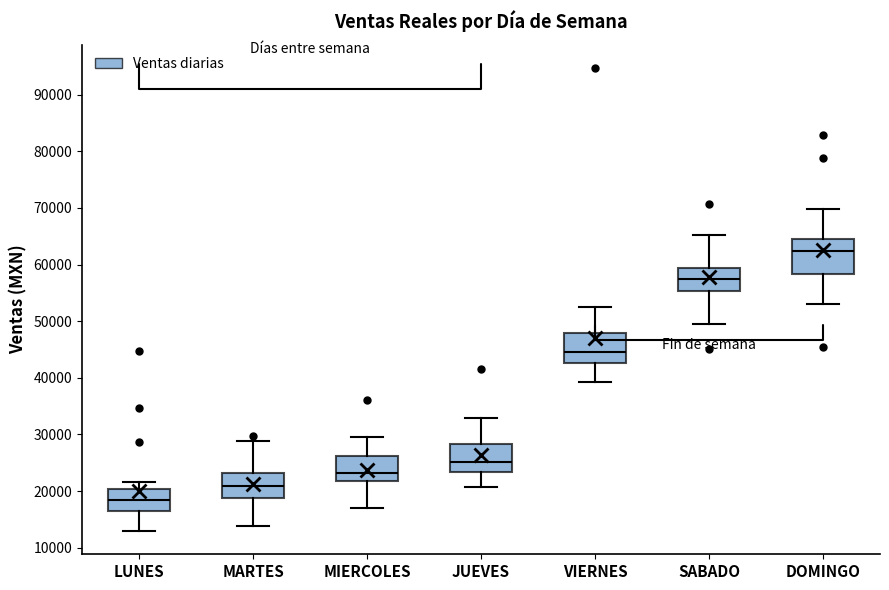

Where is the lower edge of the box for JUEVES on the y-axis? The values are not printed on the chart, so give them approximately, as read against the axis.

23000